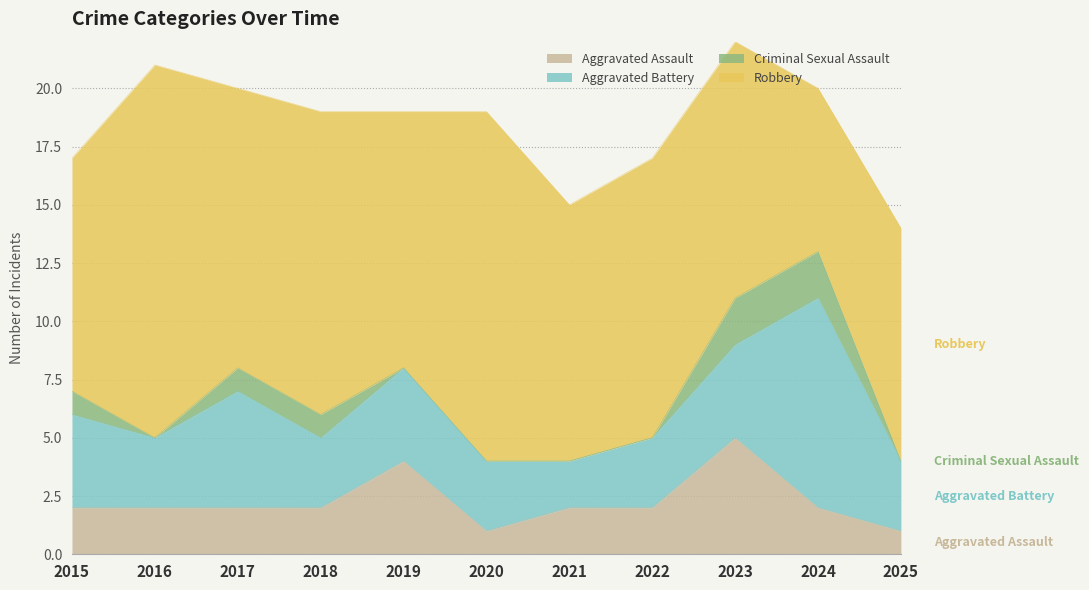

At which category does Aggravated Assault reach its first local peak?

2019